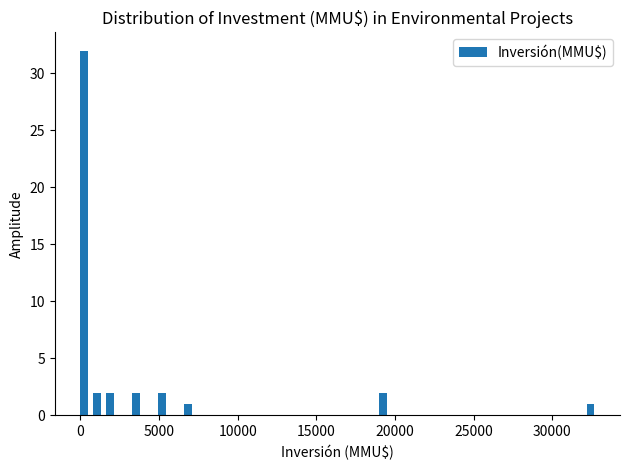

Around what value on the x-axis is the tallest bar? Give the approximate position of its centre, as read against the axis.

0